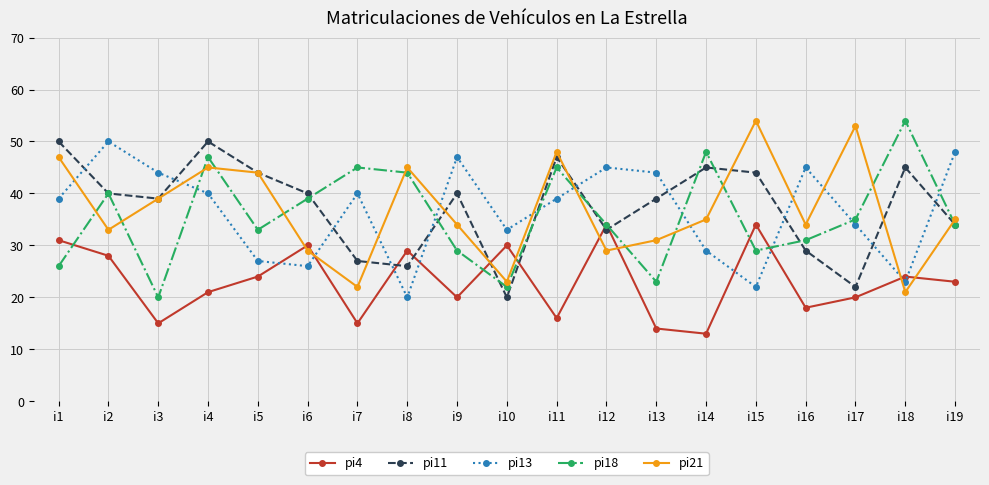

Between i9 and i12, which series saw the biggest shift?

pi4